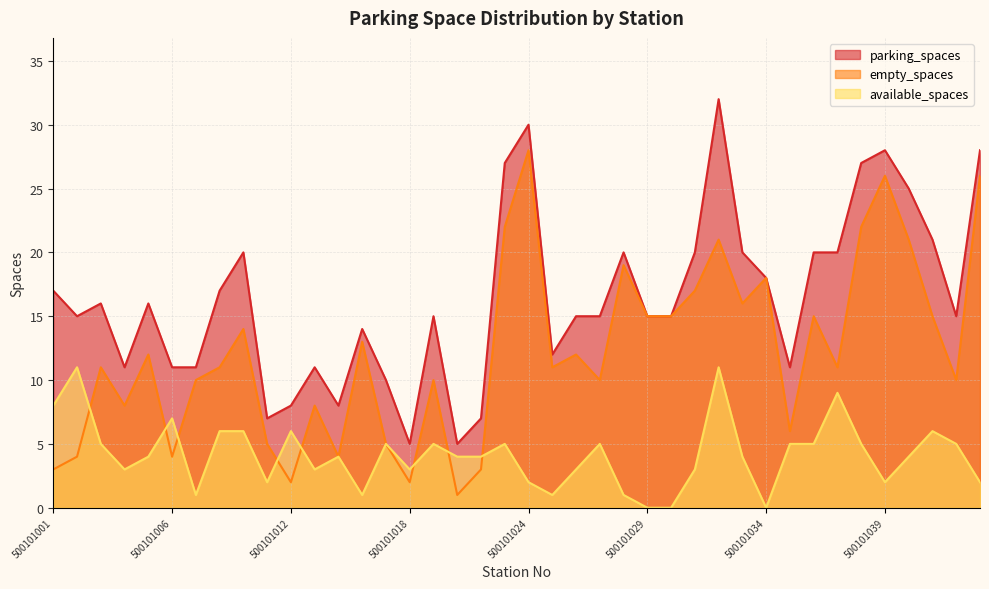

Which series has the widest spread of values?

empty_spaces